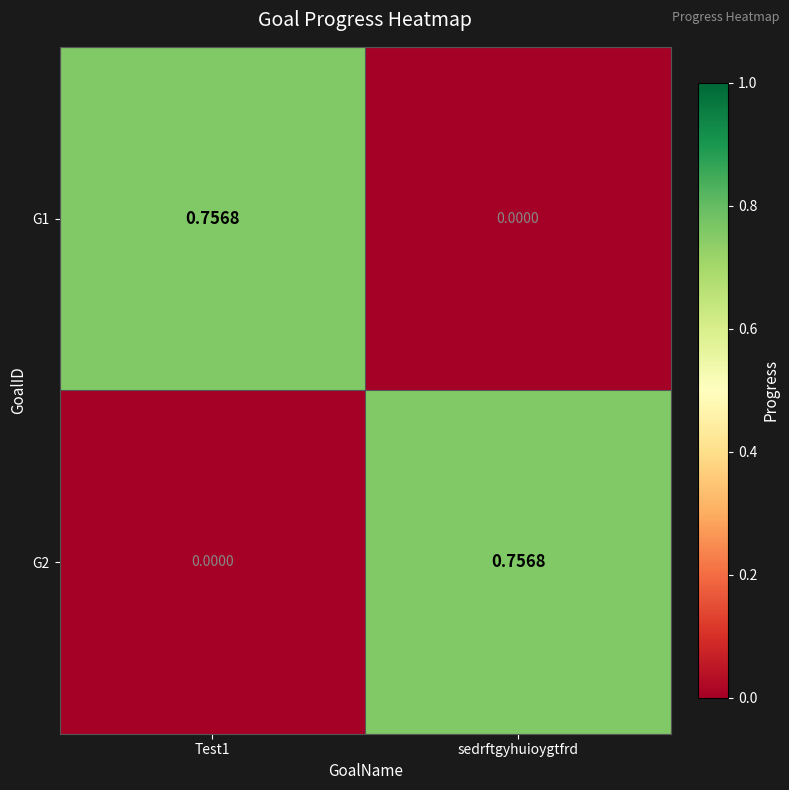

At which label is G1 closest to 0?

sedrftgyhuioygtfrd